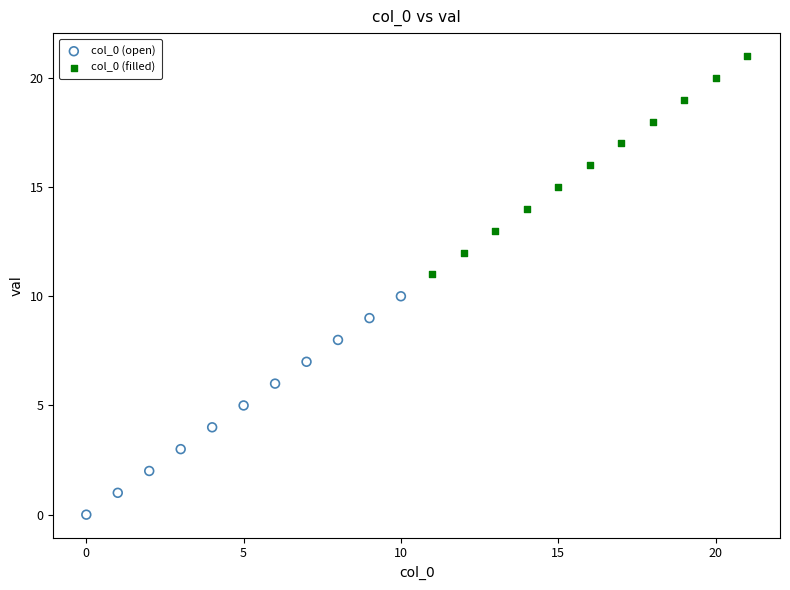

What are all the series names shown in the legend?

col_0 (open), col_0 (filled)